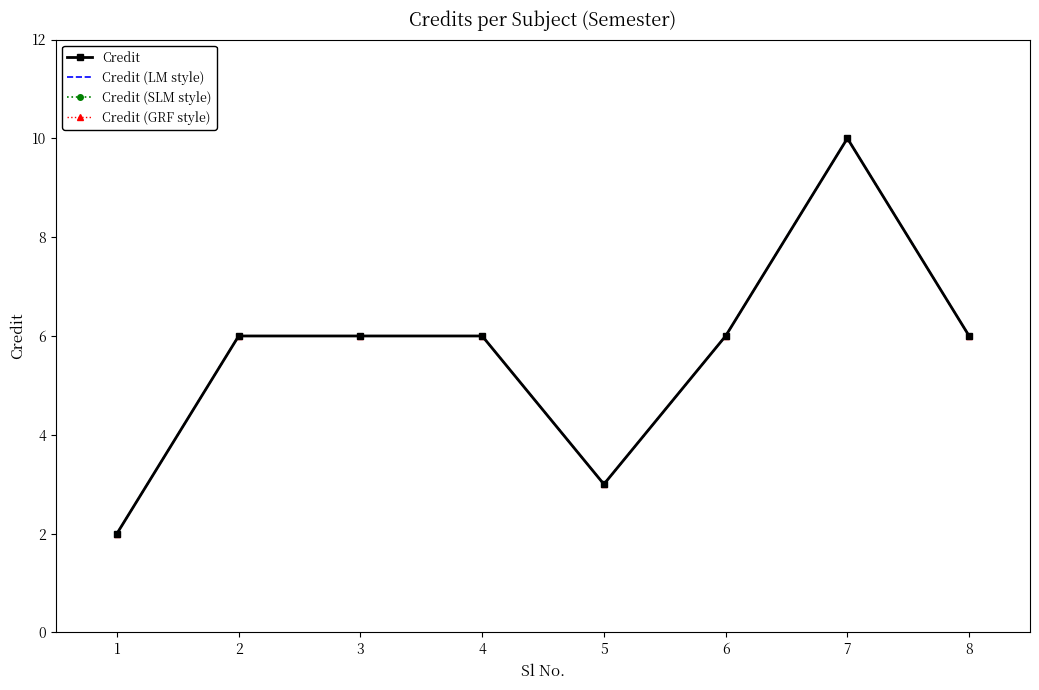

How many lines are shown in the chart?

4